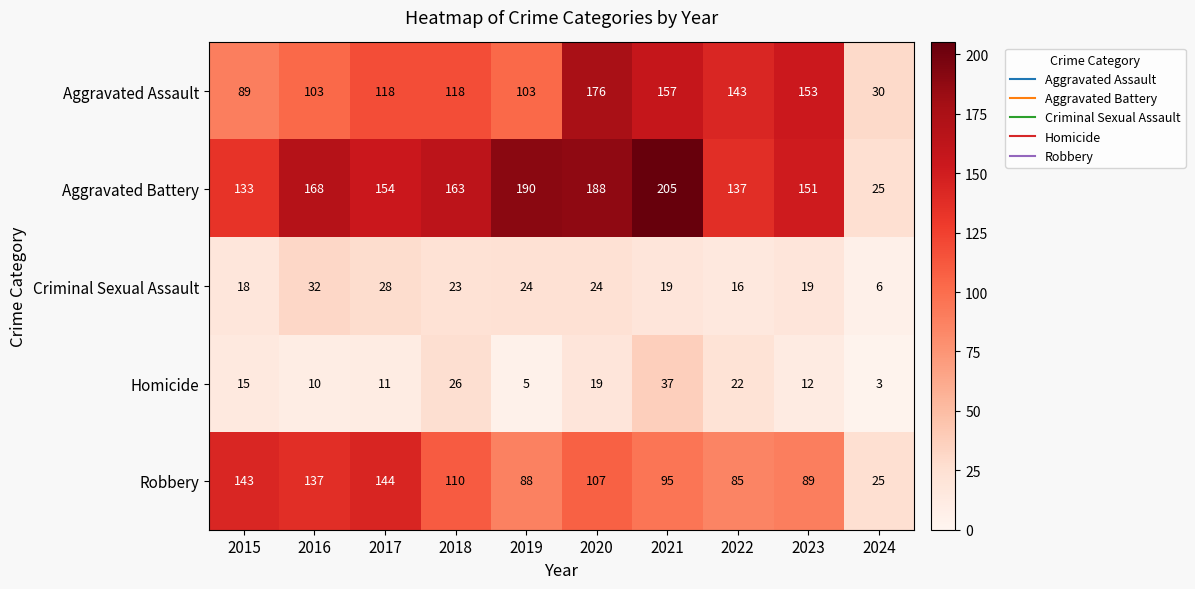

How many categories are shown in the chart?

10